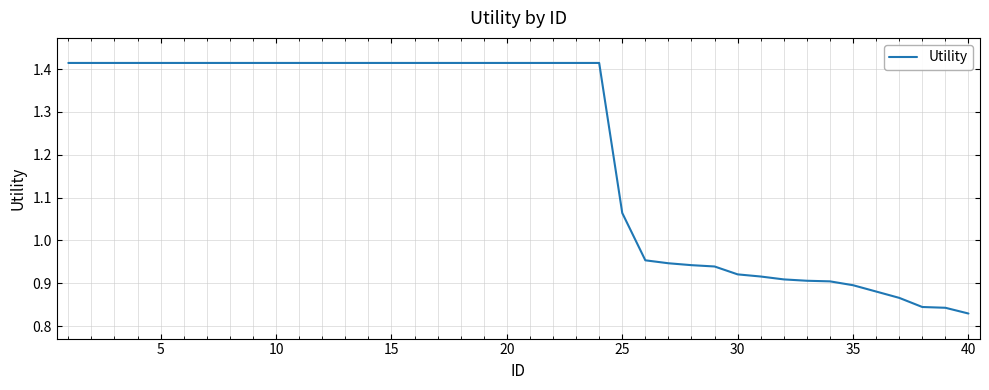

What is the difference between the maximum and minimum values?

0.6